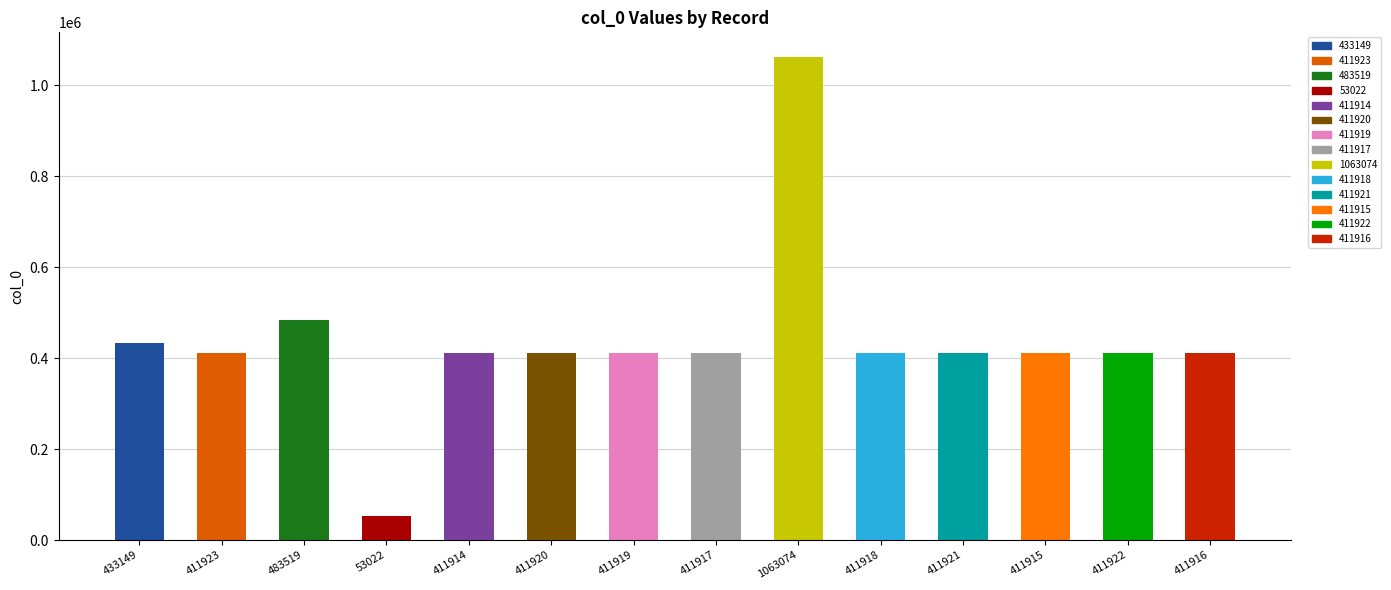

Where is the data nearest to the value 558048?

483519